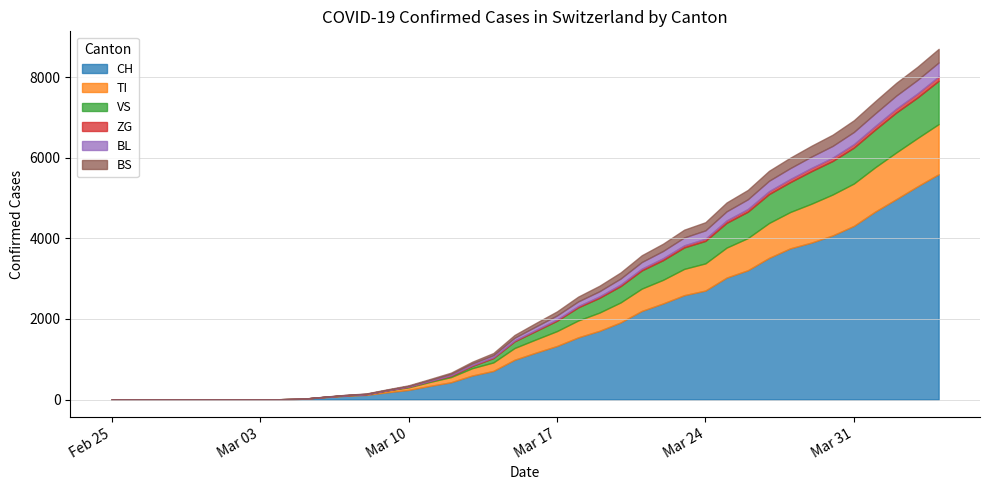

Is it true that TI equals 833 at 2020-03-22?

False